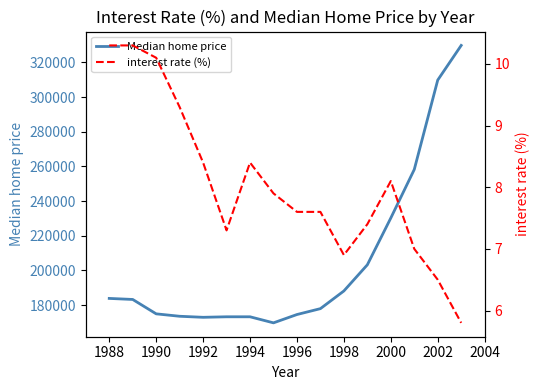

In Median home price, how many points are lower than both neighbors (excluding endpoints)?

2